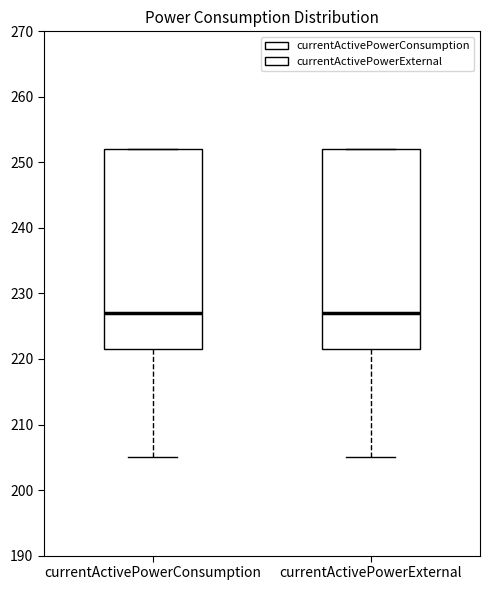

Where does the lower whisker of the box for currentActivePowerConsumption end on the y-axis? The values are not printed on the chart, so give them approximately, as read against the axis.

205